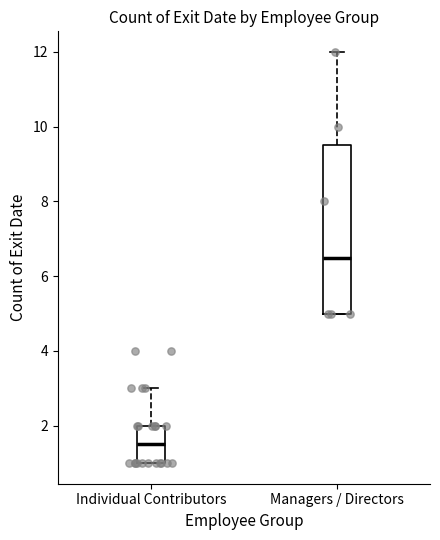

Reading left to right, transcribe this box plot: for each box, give where its median line is, the range the box spans, and where its two whiskers end, as read against the y-axis. The values are not printed on the chart, so give them approximately, as read against the axis.

Individual Contributors: median 1.6, box 1.0 to 2.0, whiskers 1.0 to 3.0
Managers / Directors: median 6.6, box 5.0 to 9.6, whiskers 5.0 to 12.0